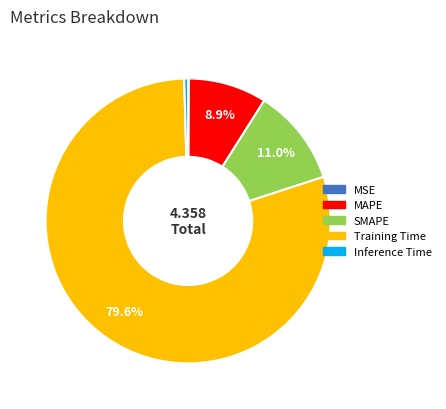

What is the majority slice?

Training Time